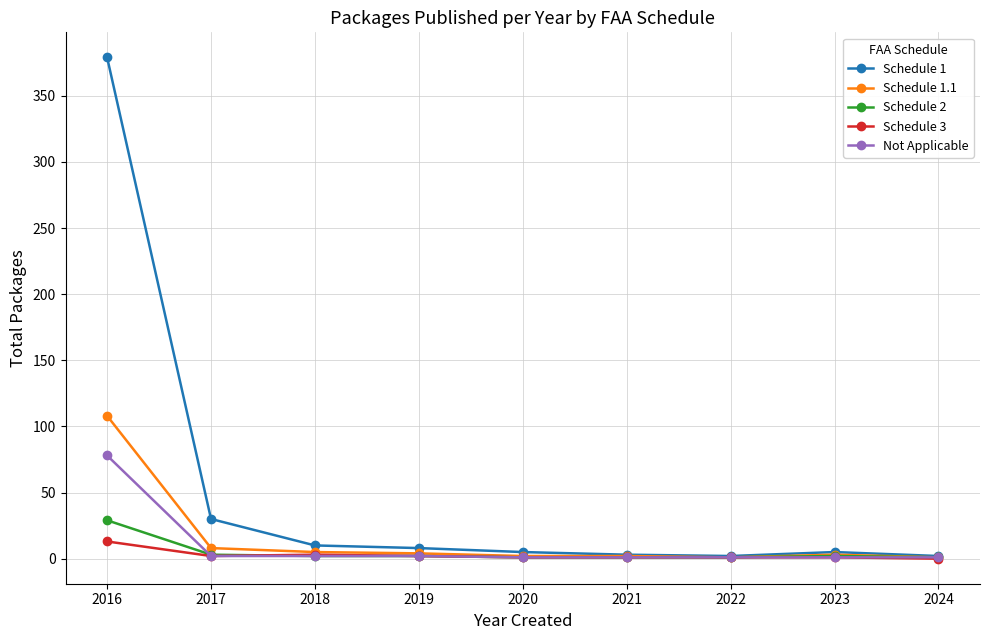

Which label corresponds to the largest value in the chart?

2016